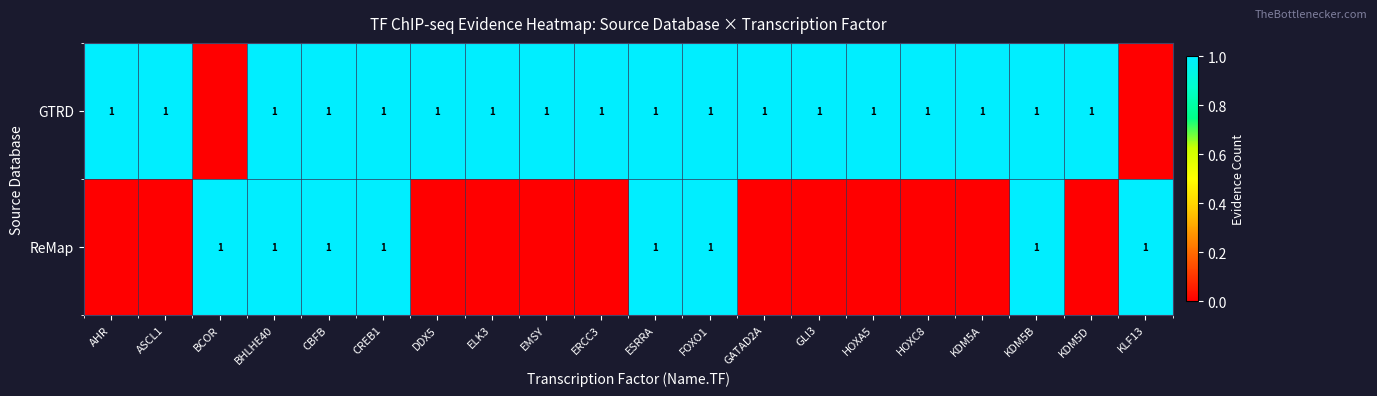

The value of GTRD at KDM5B is 1. True or false?

True